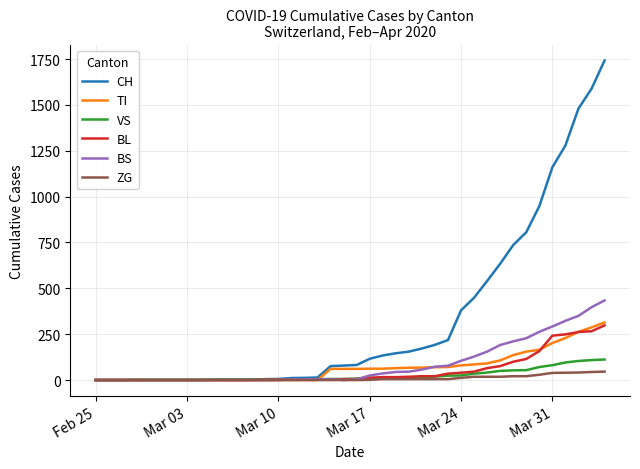

Which series has the largest total across all categories?

CH